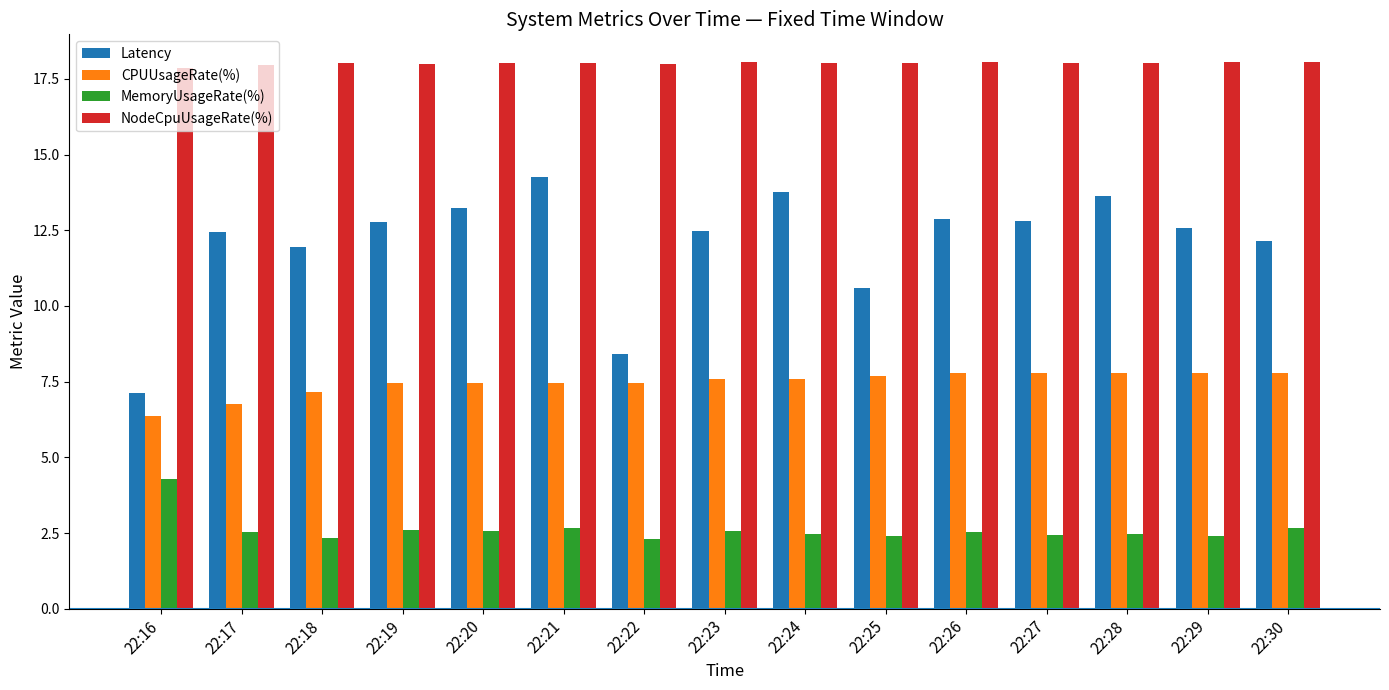

Which series has the largest range (max minus min)?

Latency